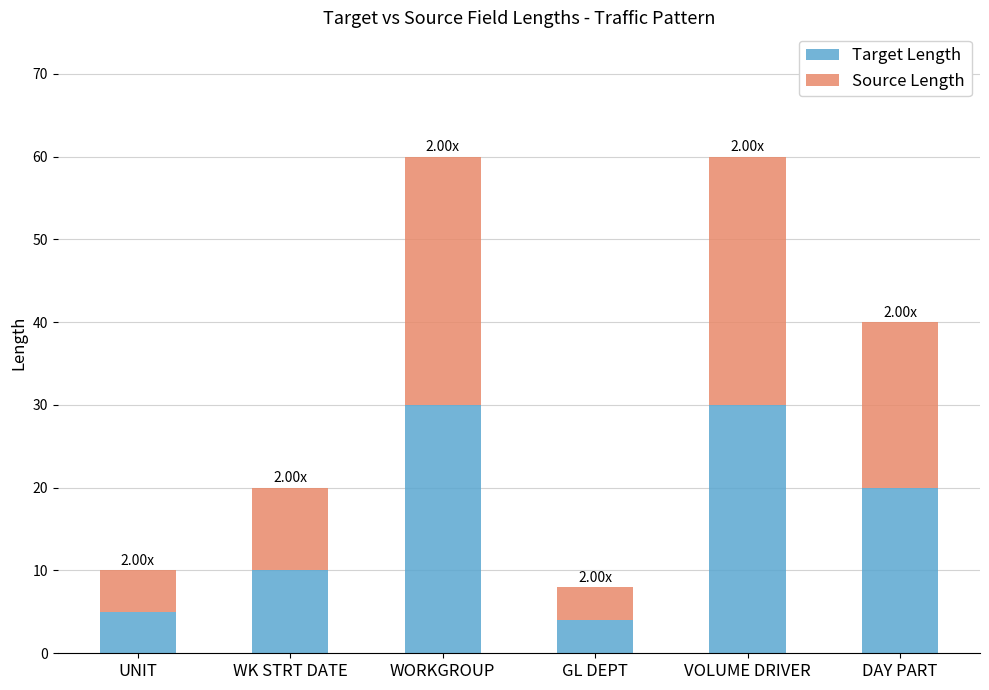

What is the difference between the maximum and minimum values in the Target Length series?

26